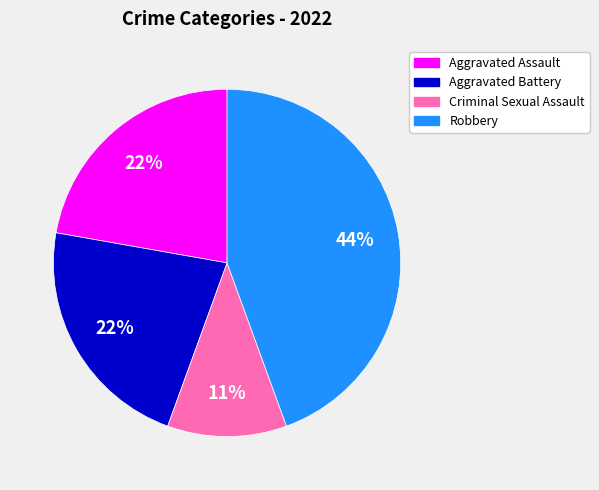

Does Aggravated Battery represent more than half of the total?

No